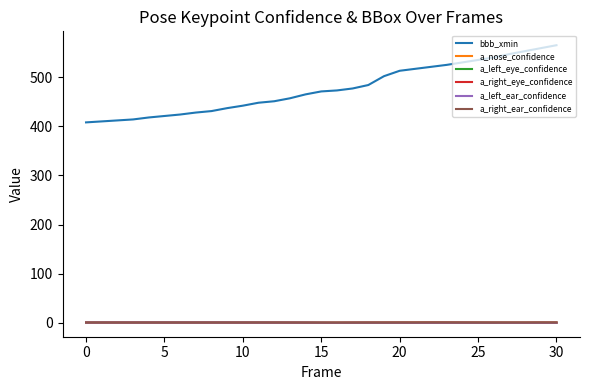

What is the maximum value shown in the chart?

565.0